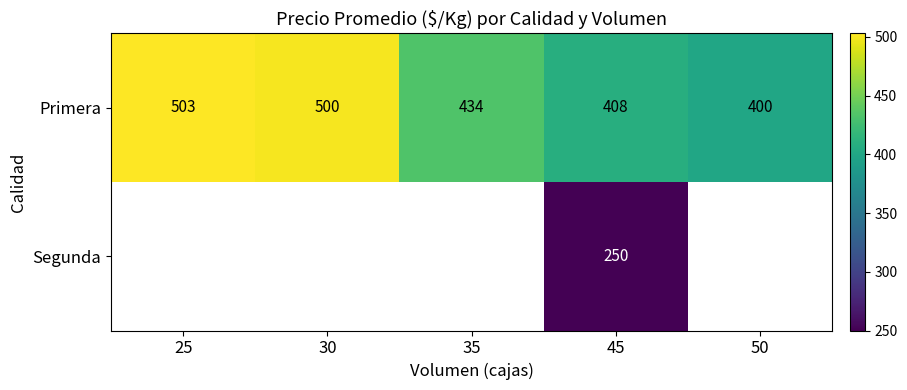

The Segunda series shows 91 at 45. True or false?

False